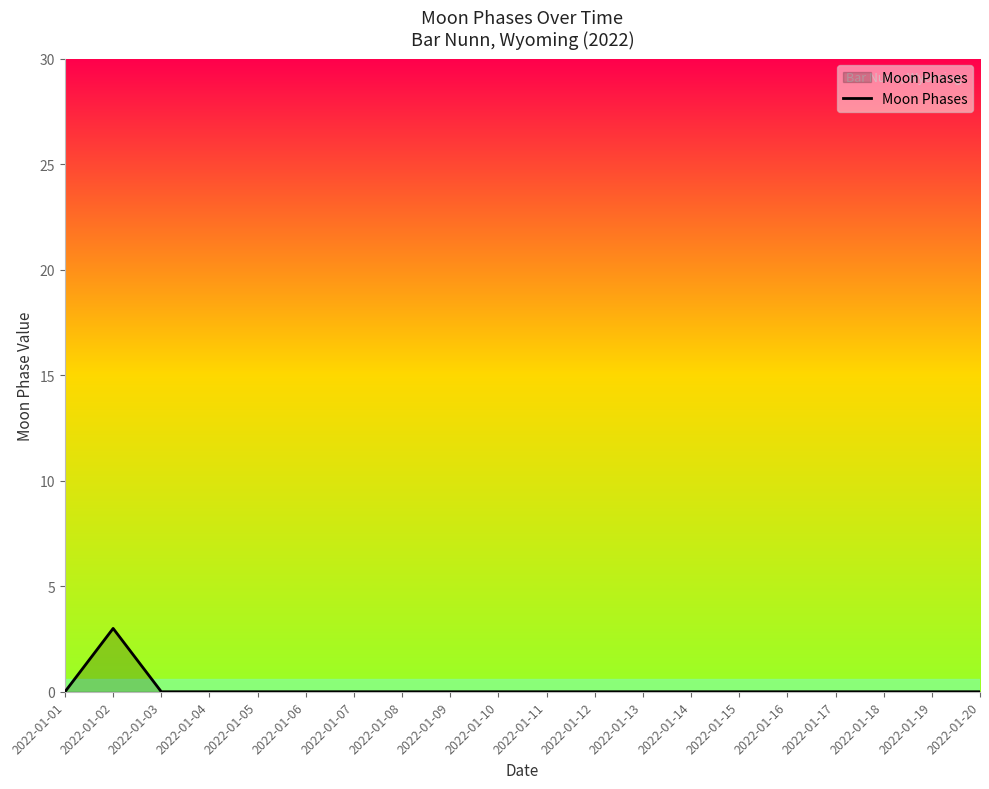

What is the maximum value shown in the chart?

3